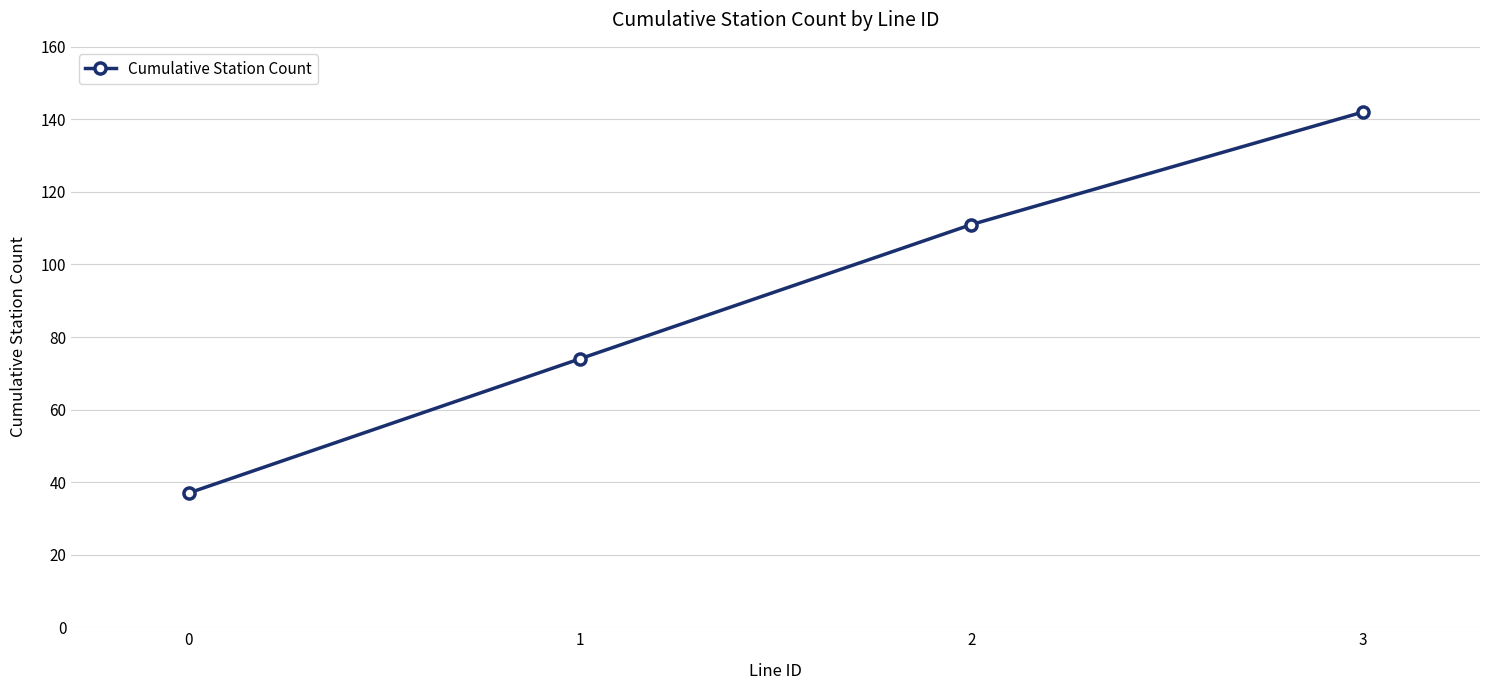

What is the difference between the second highest and minimum values?

74